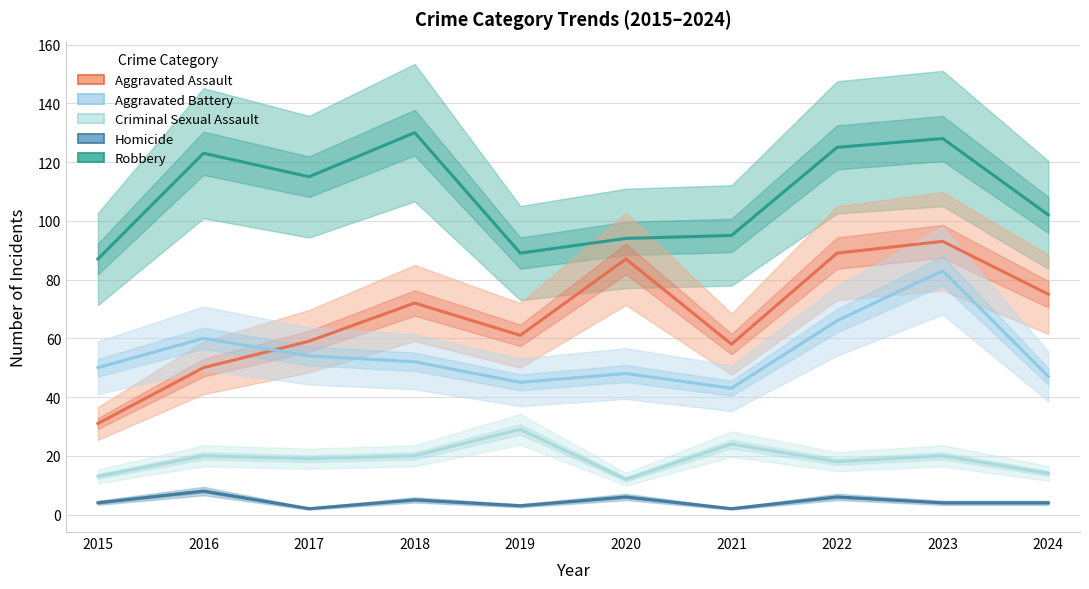

The value of Aggravated Battery at 2022 is 22. True or false?

False